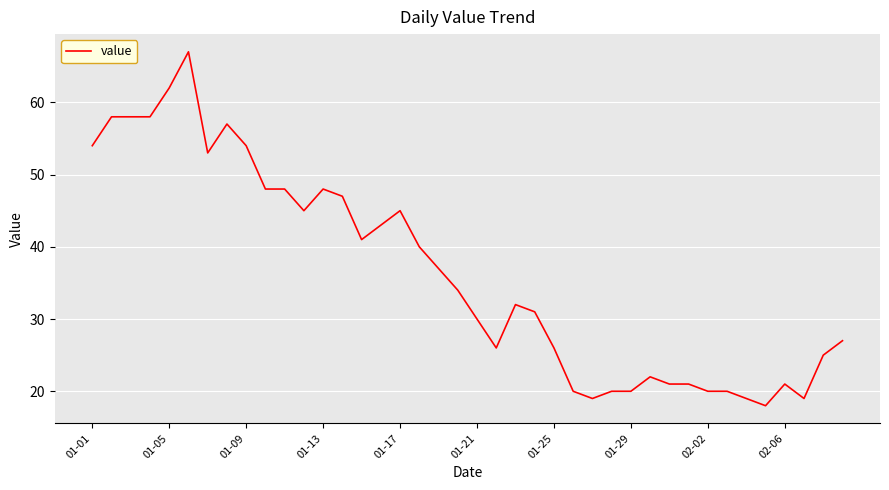

What is the difference between the maximum and minimum values?

49